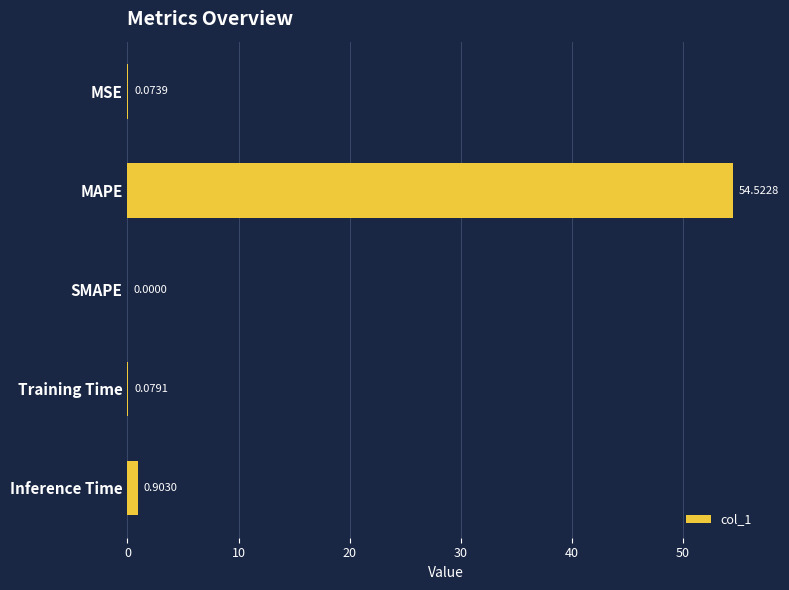

What is the average value?

11.1